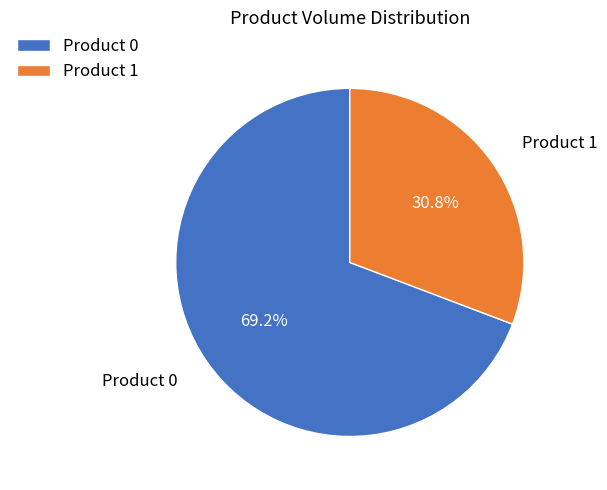

Is it true that Product 1 is 23% of the pie?

False